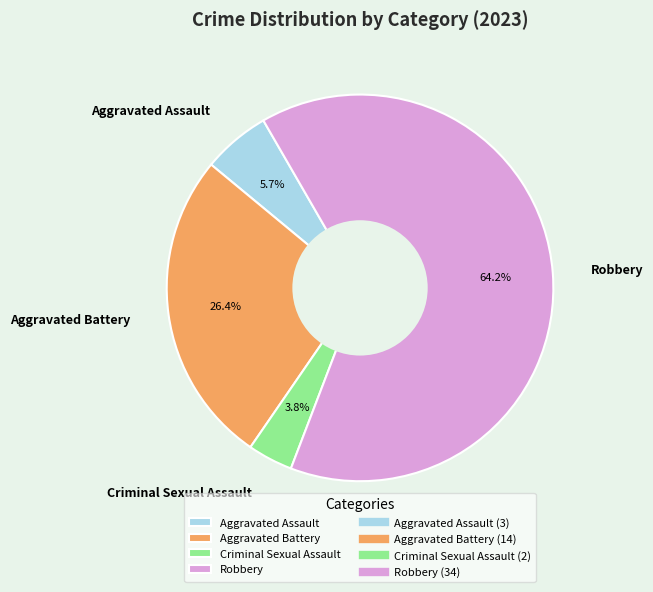

Approximately how many times larger is the value at Criminal Sexual Assault compared to Aggravated Battery?

0.1